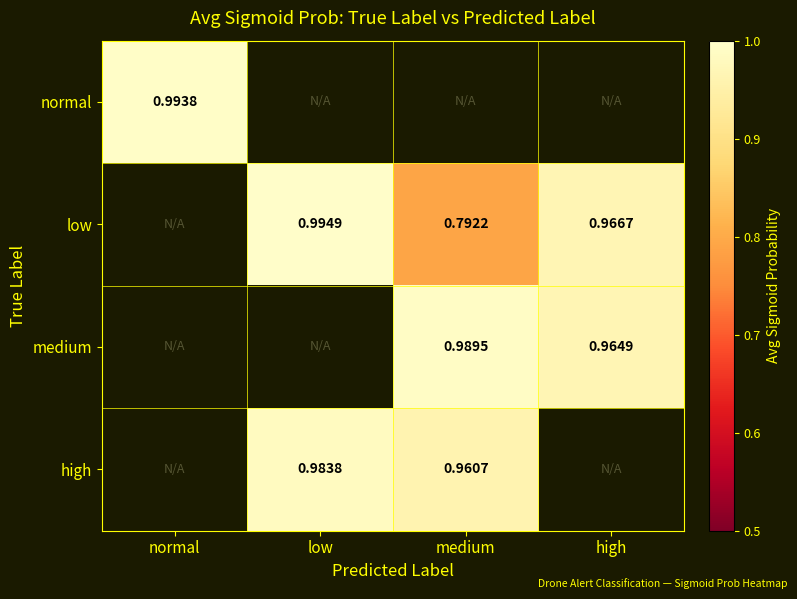

Which has a higher value, high or normal?

normal